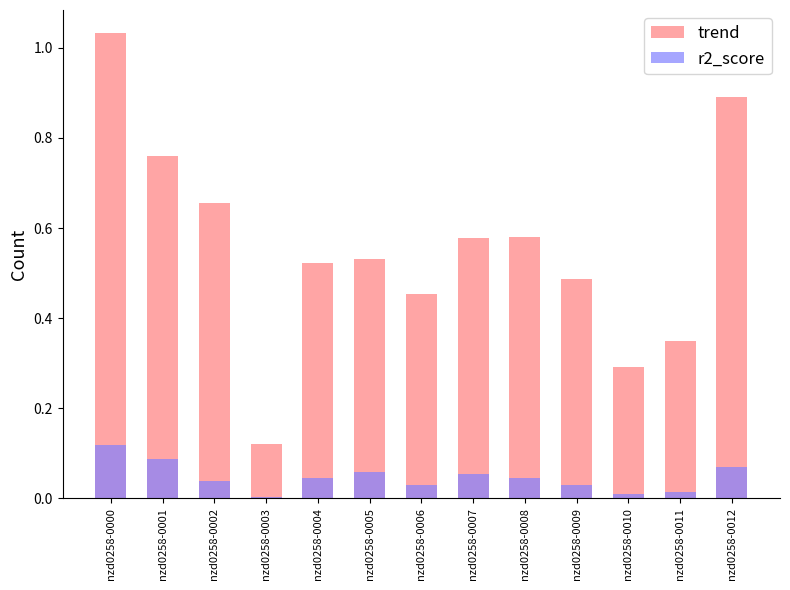

Reading left to right, list all the values displayed in this chart.

trend: nzd0258-0000=1.0	nzd0258-0001=0.8	nzd0258-0002=0.7	nzd0258-0003=0.1	nzd0258-0004=0.5	nzd0258-0005=0.5	nzd0258-0006=0.5	nzd0258-0007=0.6	nzd0258-0008=0.6	nzd0258-0009=0.5	nzd0258-0010=0.3	nzd0258-0011=0.4	nzd0258-0012=0.9
r2_score: nzd0258-0000=0.1	nzd0258-0001=0.1	nzd0258-0002=0.0	nzd0258-0003=0.0	nzd0258-0004=0.0	nzd0258-0005=0.1	nzd0258-0006=0.0	nzd0258-0007=0.1	nzd0258-0008=0.0	nzd0258-0009=0.0	nzd0258-0010=0.0	nzd0258-0011=0.0	nzd0258-0012=0.1